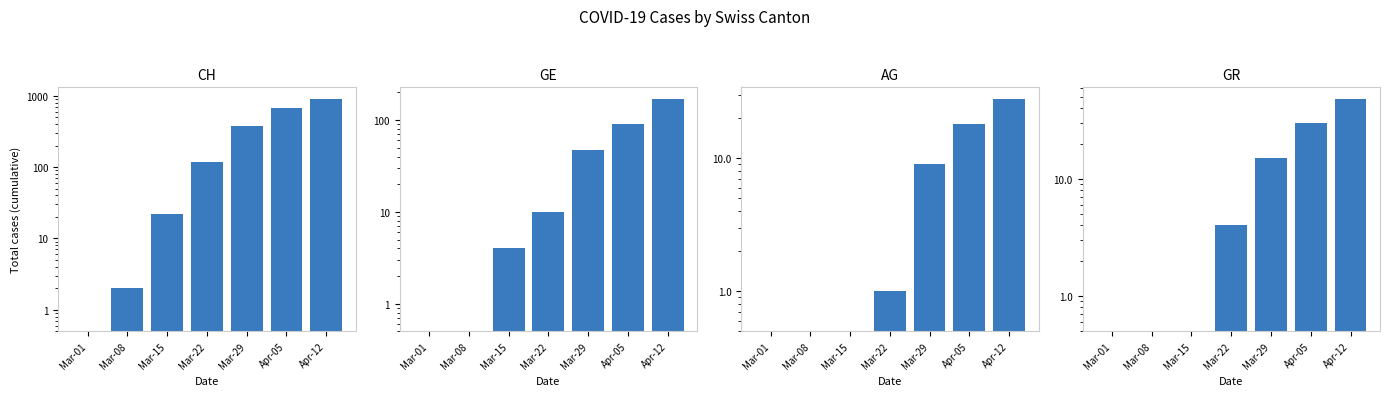

Reading right to left, extract all data points from this chart.

CH: Apr-12=900.0	Apr-05=663.0	Mar-29=375.0	Mar-22=116.0	Mar-15=22.0	Mar-08=2.0	Mar-01=0.5
GE: Apr-12=170.0	Apr-05=90.0	Mar-29=47.0	Mar-22=10.0	Mar-15=4.0	Mar-08=0.5	Mar-01=0.5
AG: Apr-12=28.0	Apr-05=18.0	Mar-29=9.0	Mar-22=1.0	Mar-15=0.5	Mar-08=0.5	Mar-01=0.5
GR: Apr-12=48.0	Apr-05=30.0	Mar-29=15.0	Mar-22=4.0	Mar-15=0.5	Mar-08=0.5	Mar-01=0.5